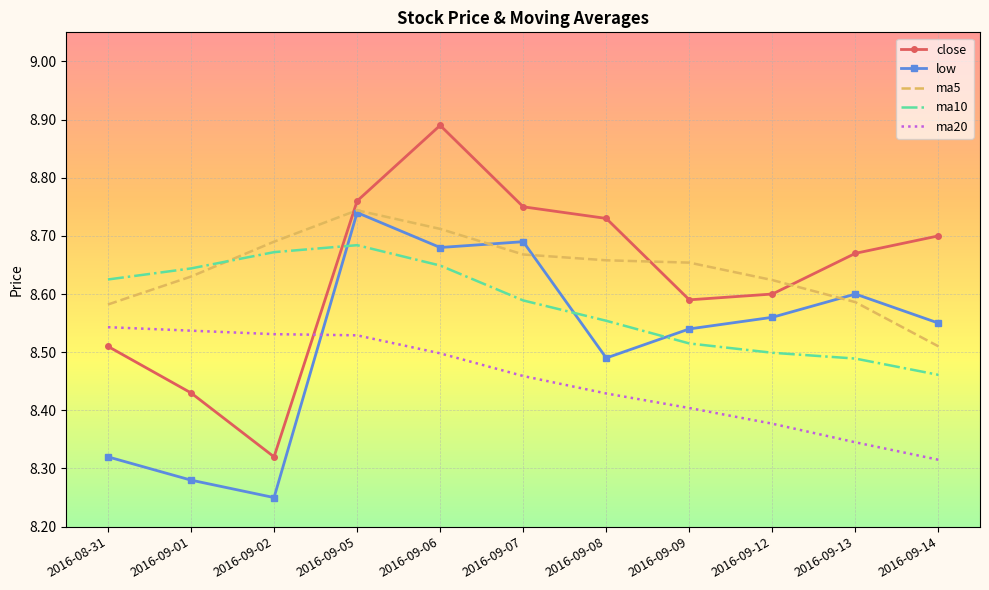

What position from the right is 2016-09-05?

8